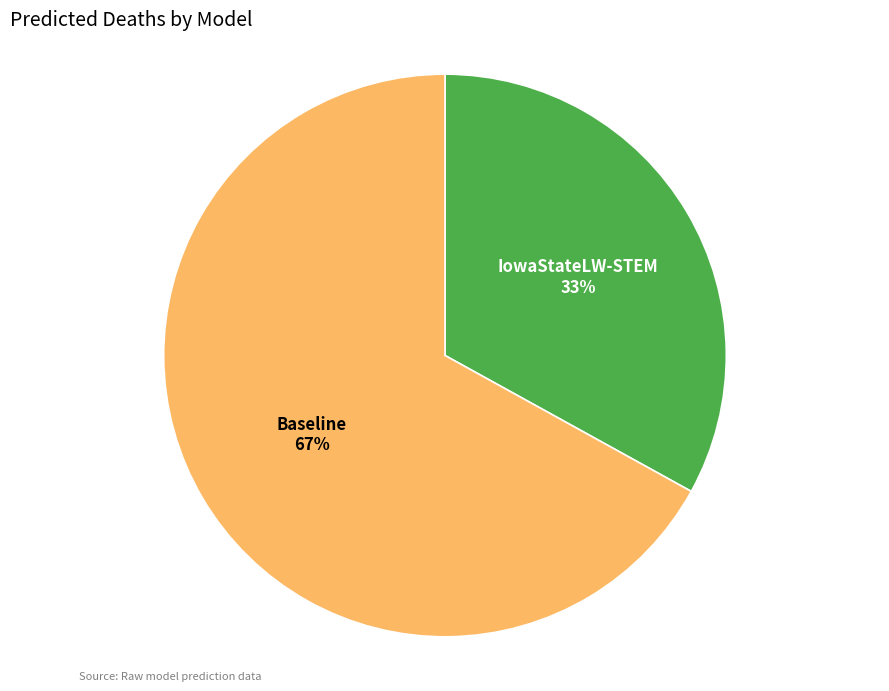

Which slice represents more than half of the pie?

Baseline